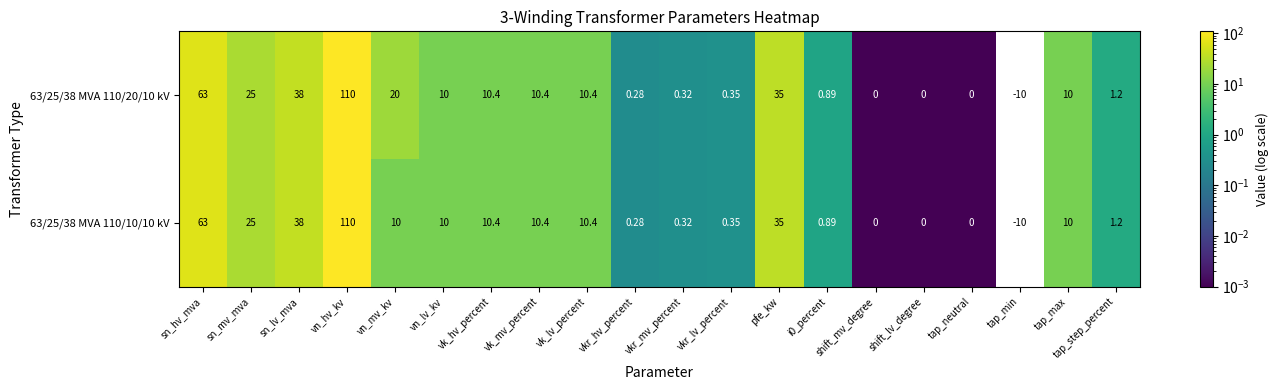

At which category is the sum across all series the highest?

vn_hv_kv